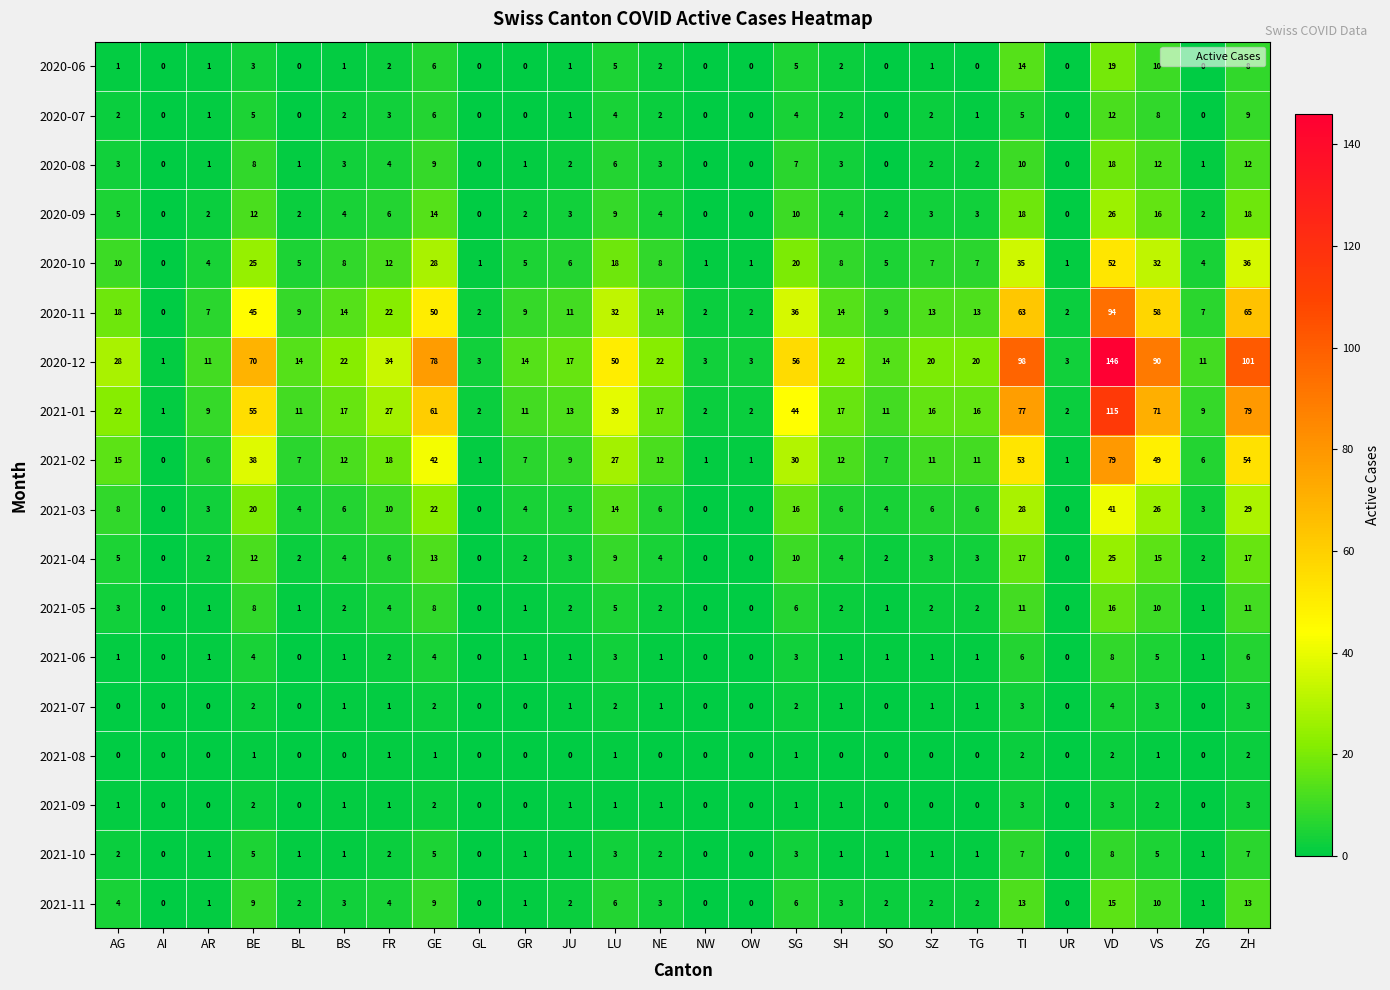

What is the difference between the 2021-03 values at LU and GR?

10